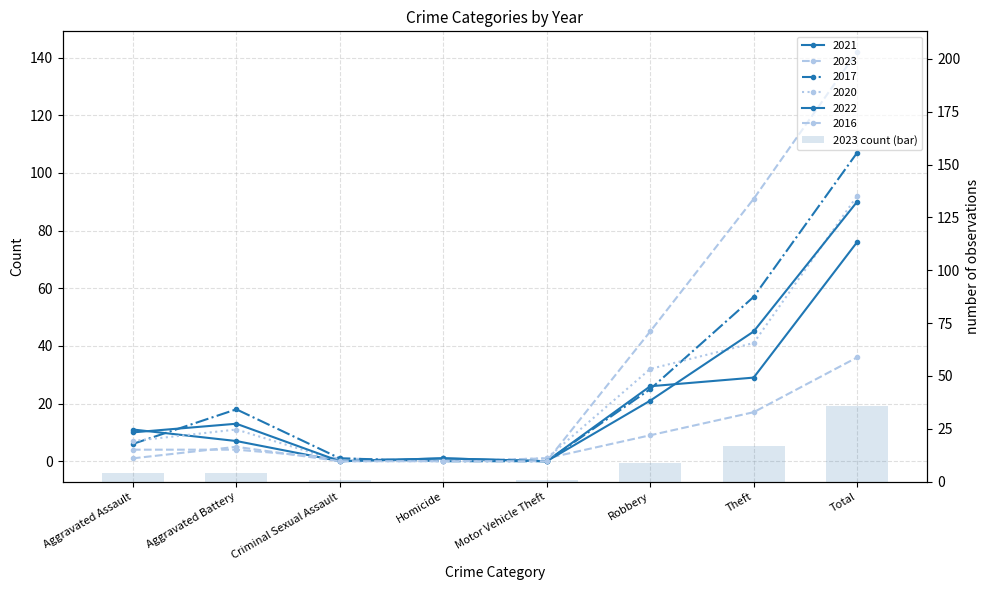

What is the change in value from Aggravated Battery to Total?

+32